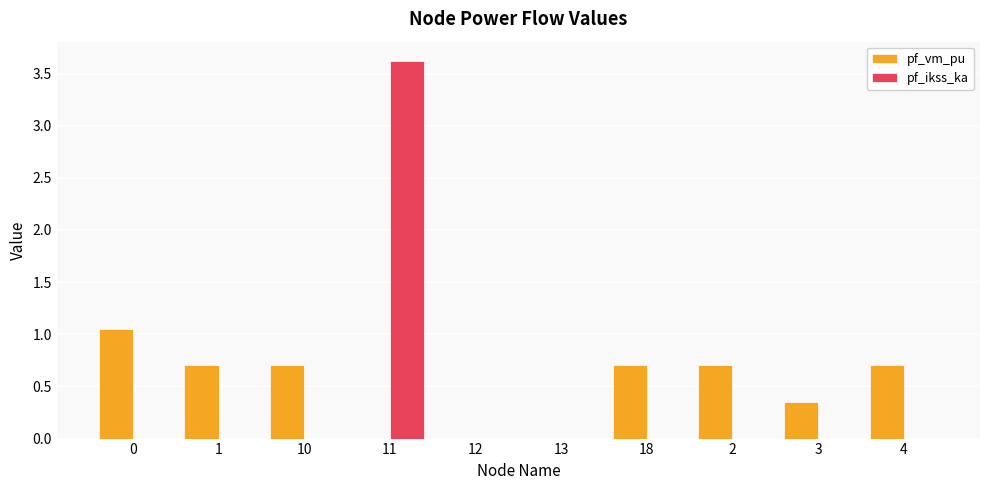

How many groups of bars are there?

10